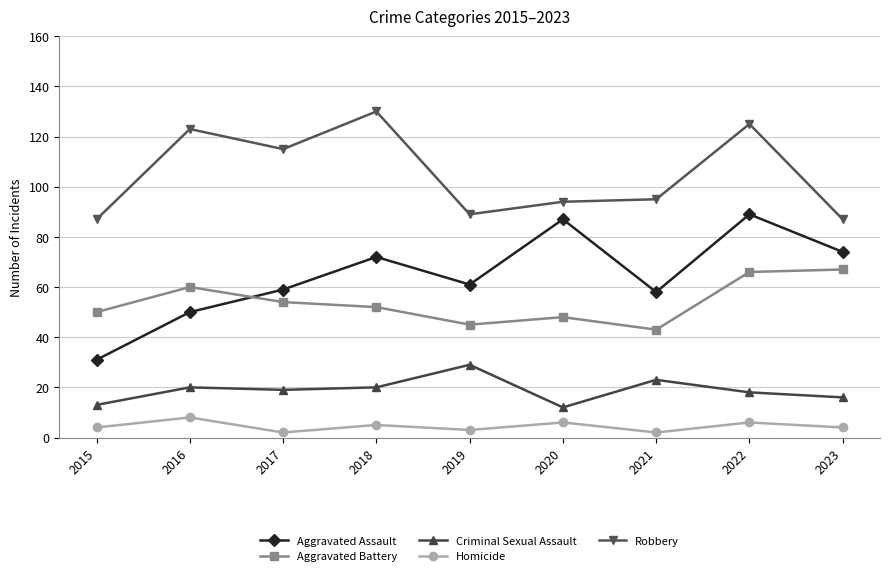

True or false: Robbery and Aggravated Battery cross at least once.

False